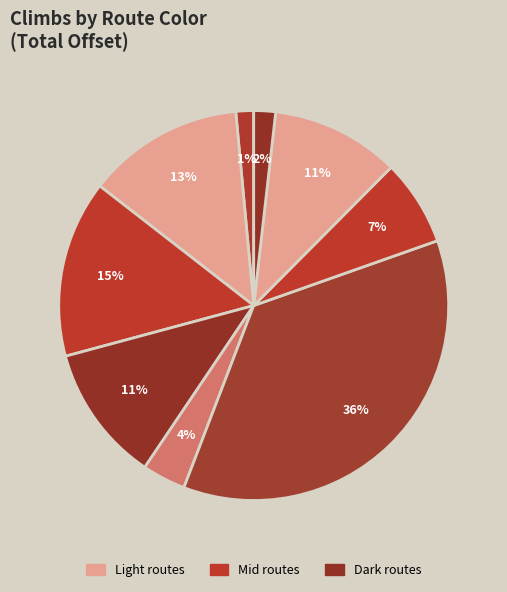

Count the number of slices in the pie.

9